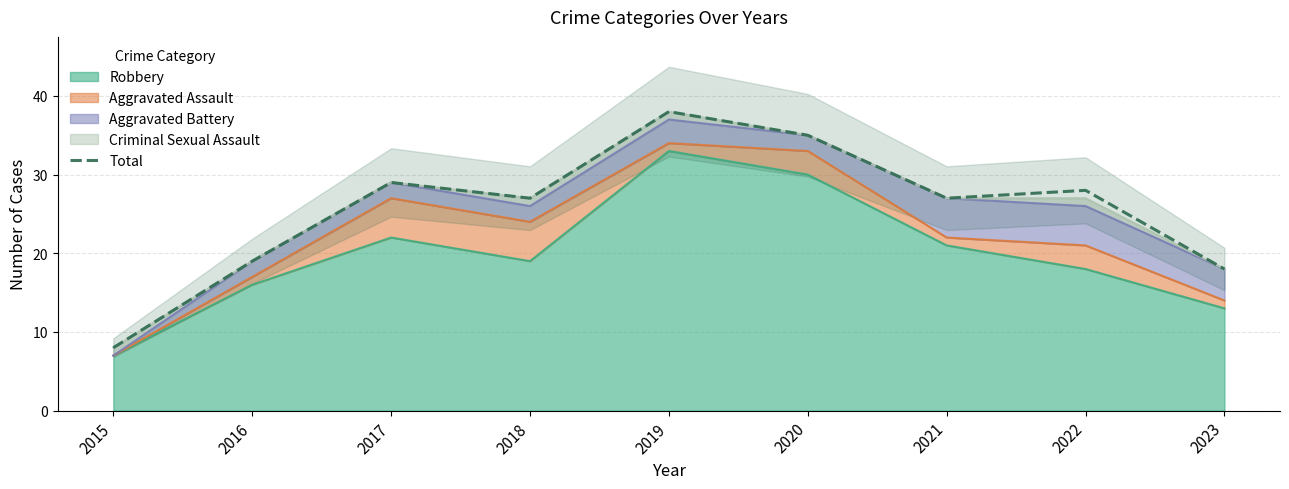

The chart shows a value of 35 at 2020. True or false?

True